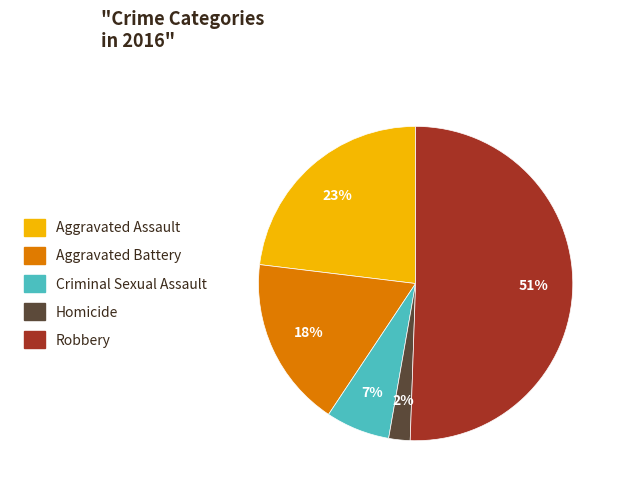

True or false: Criminal Sexual Assault accounts for 1% of the total.

False